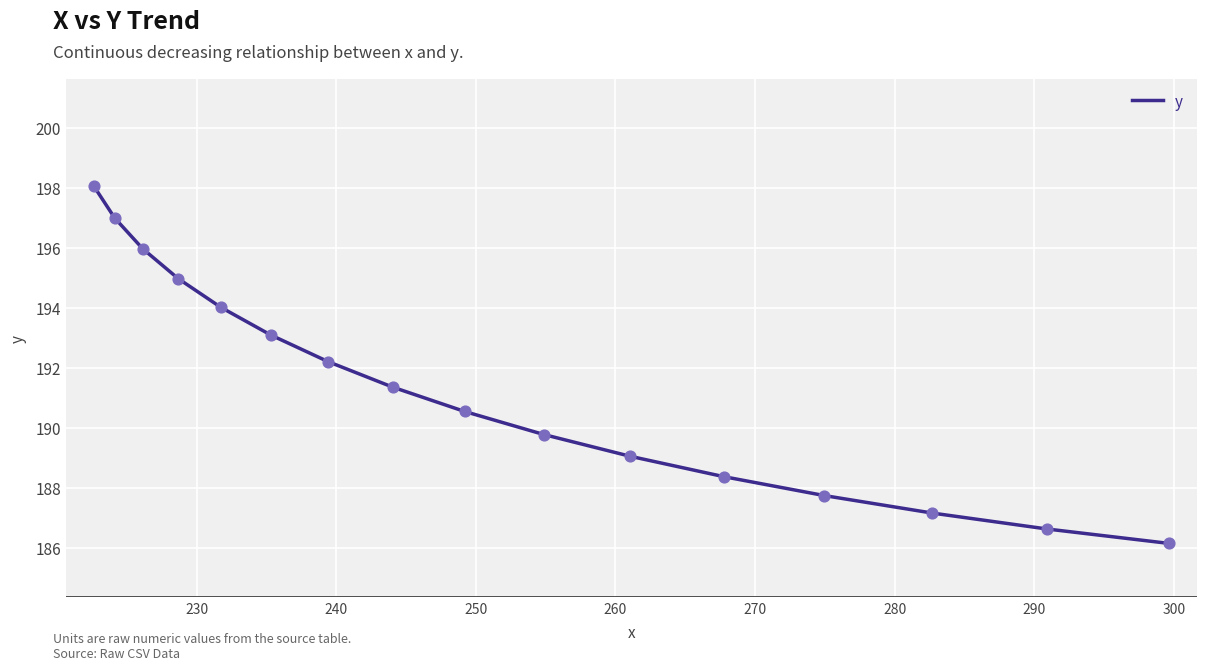

What is the maximum value shown in the chart?

198.1